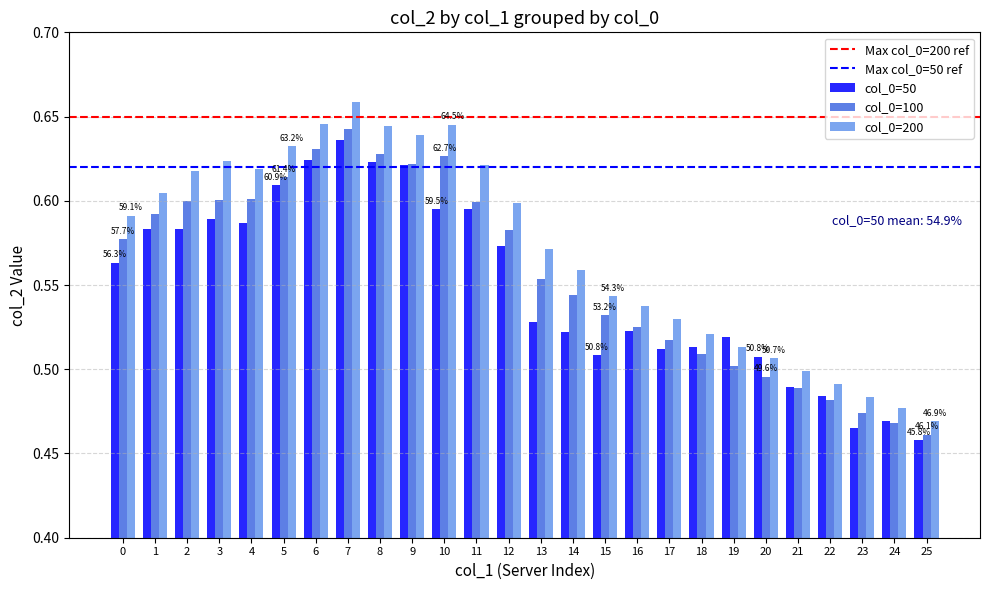

True or false: col_0=100 has a value of 0.6 at 7.

True